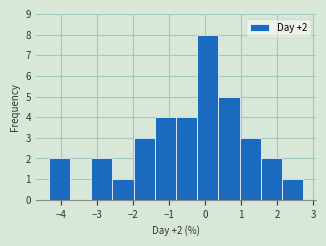

Over which range of the x-axis is the bar tallest?

-0.2 to 0.4